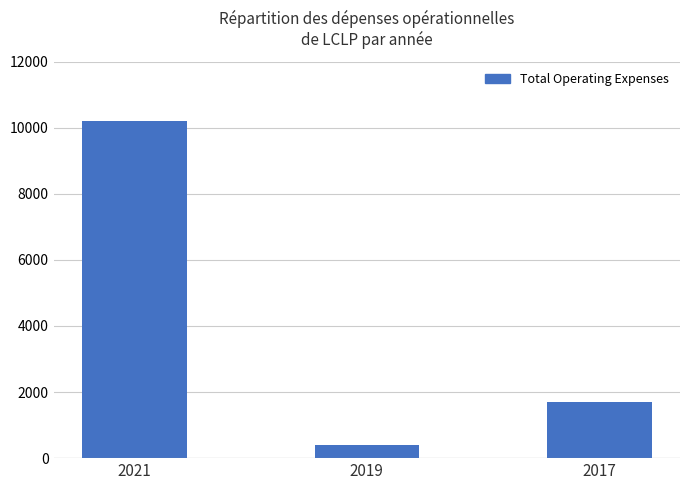

What is the greatest value displayed?

10200